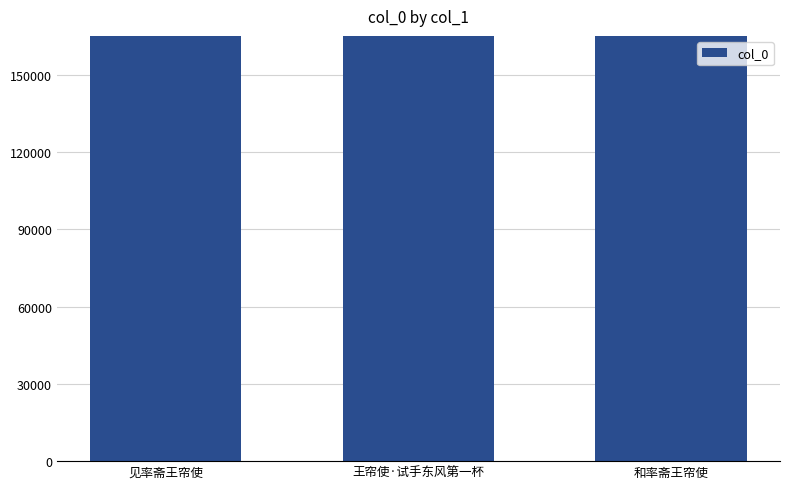

What position from the left is 王帘使·试手东风第一杯?

2